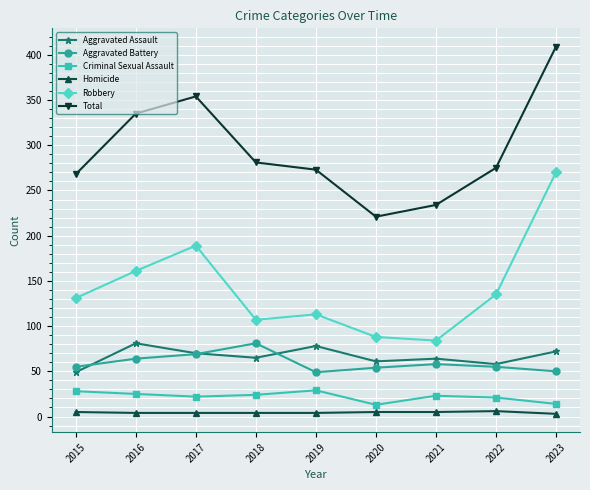

How many lines are shown in the chart?

6